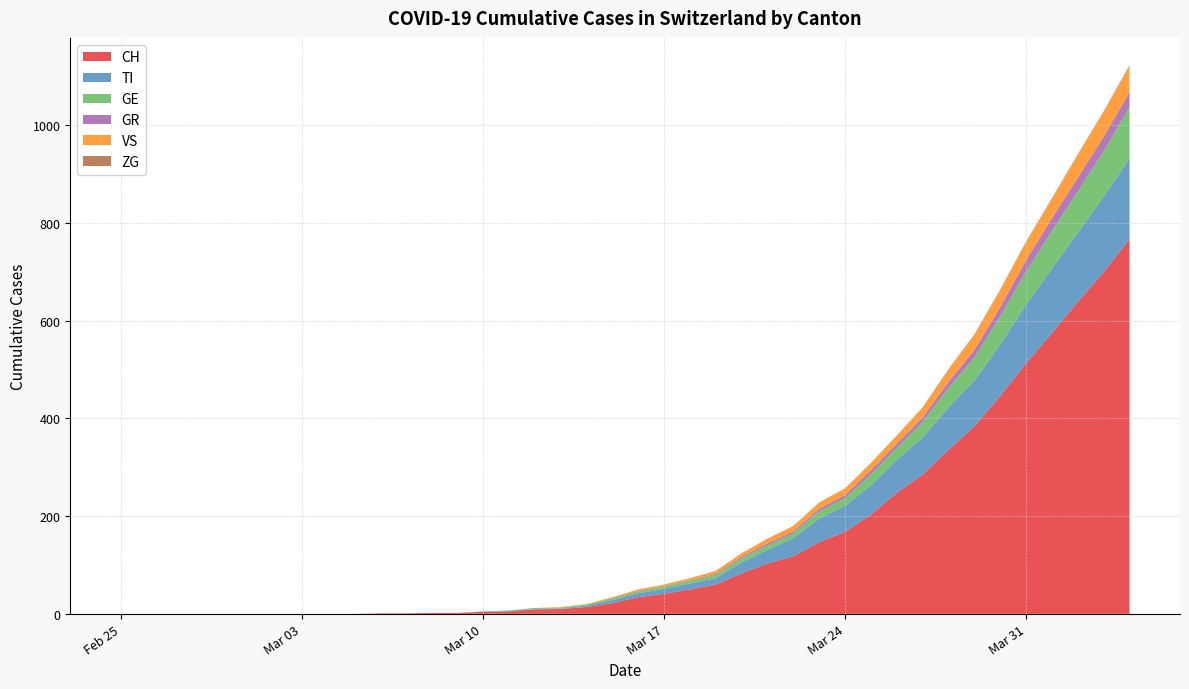

Reading left to right, list all the values displayed in this chart.

CH: 0	0	0	0	0	0	0	0	0	0	1	1	2	2	4	5	9	10	14	22	34	41	50	60	83	103	118	147	168	203	248	285	336	384	446	513	575	639	700	767
TI: 0	0	0	0	0	0	0	0	0	0	0	0	0	0	1	1	1	1	3	6	8	10	12	13	22	28	37	48	53	60	67	76	87	93	105	120	132	141	155	165
GE: 0	0	0	0	0	0	0	0	0	0	0	0	0	0	0	1	2	2	2	4	4	5	6	7	9	9	10	15	16	23	25	32	40	48	58	68	77	85	92	106
GR: 0	0	0	0	0	0	0	0	0	0	0	0	0	0	0	0	0	0	0	0	1	1	1	2	3	4	4	5	6	8	8	9	12	15	19	23	26	28	30	30
VS: 0	0	0	0	0	0	0	0	0	0	0	0	0	0	0	0	0	1	1	2	3	3	4	6	7	10	11	13	14	15	17	21	25	31	35	37	40	47	51	53
ZG: 0	0	0	0	0	0	0	0	0	0	0	0	0	0	0	0	0	0	0	0	0	0	0	0	0	0	0	0	0	0	0	0	1	1	1	1	1	1	1	2